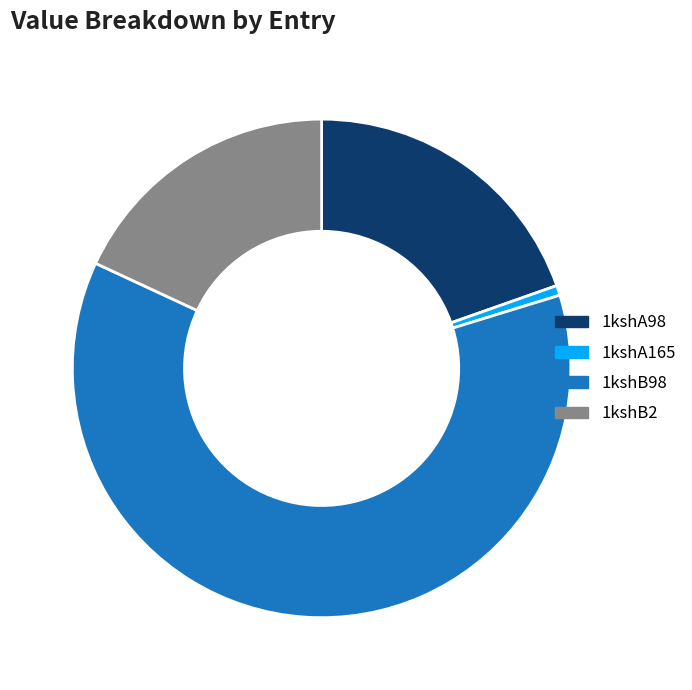

What is the smallest slice in the pie chart?

1kshA165